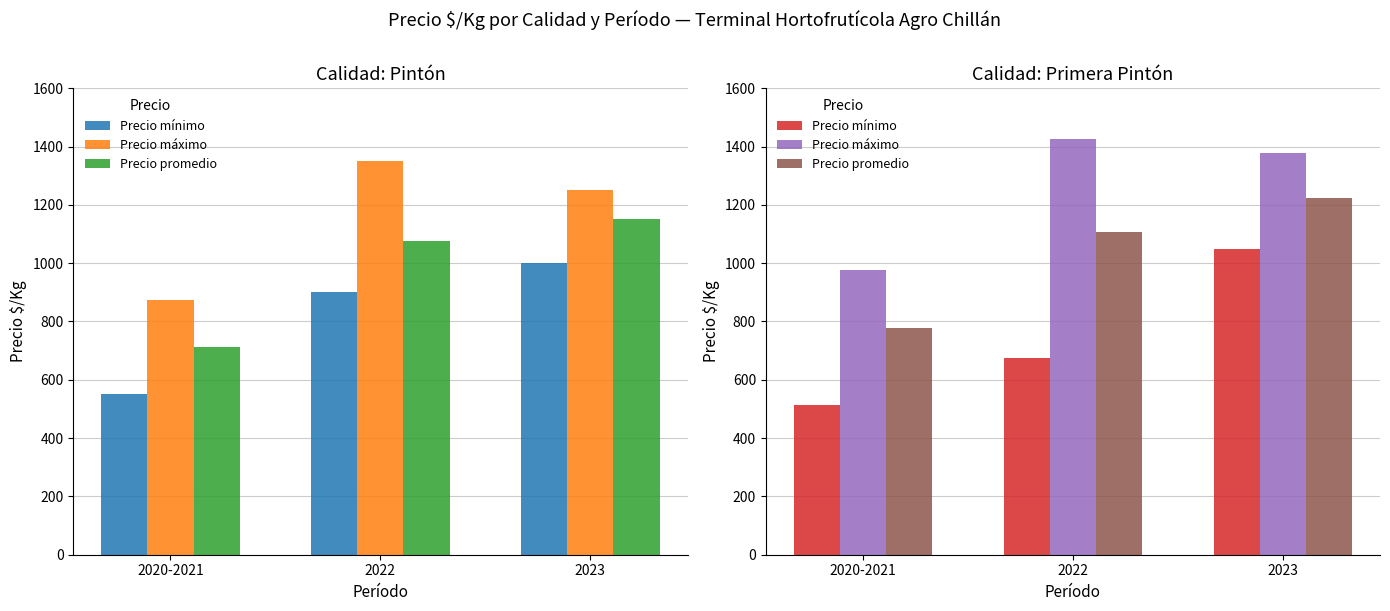

Rank the series at 2023 from lowest to highest value.

Precio mínimo, Precio promedio, Precio máximo